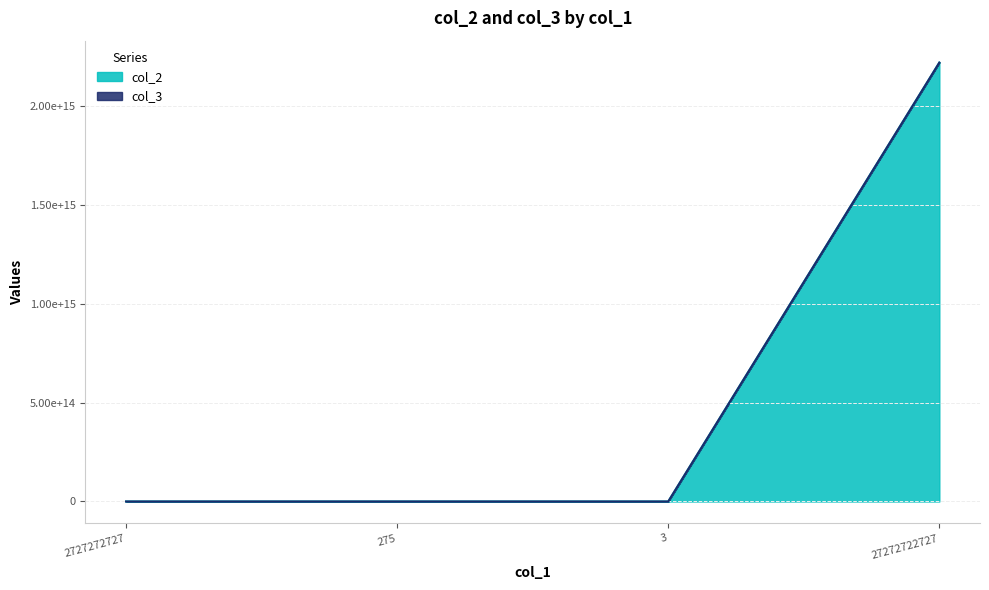

Which category has the lowest value across all series?

3